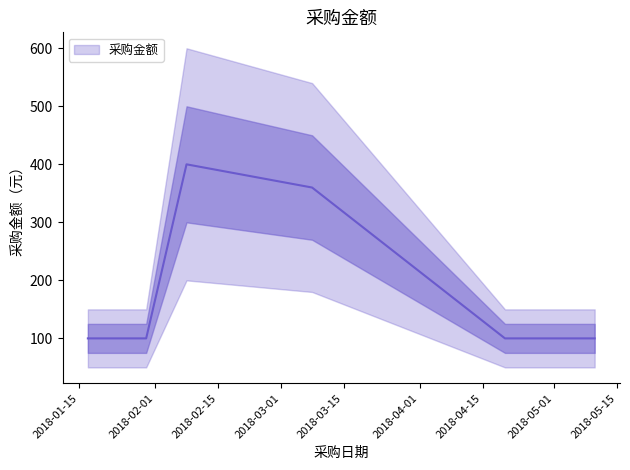

What is the sum of all values?

1160